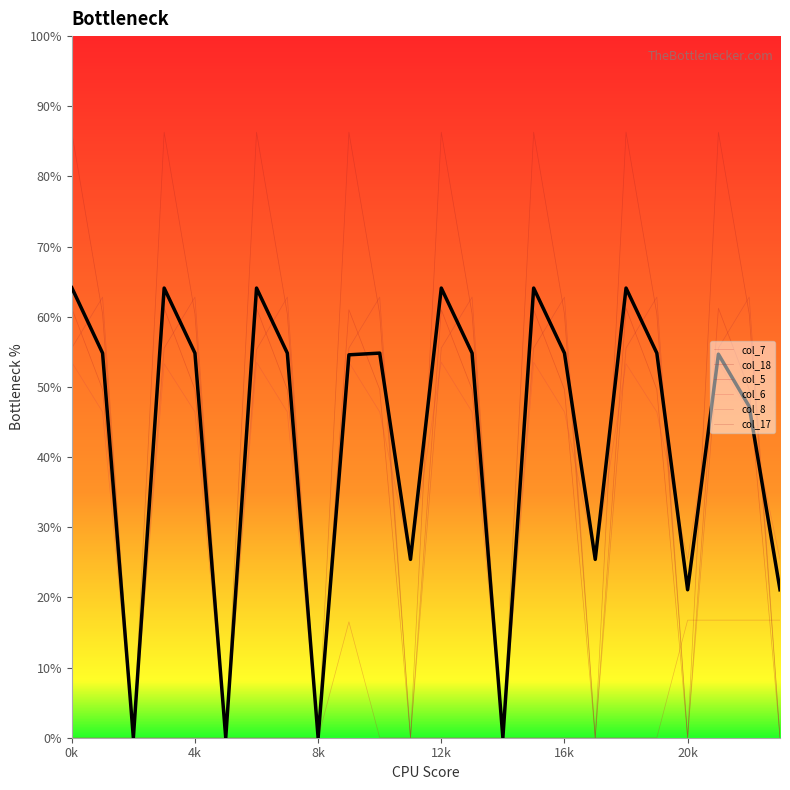

True or false: col_8 has a value of 0.0 at 11.

True